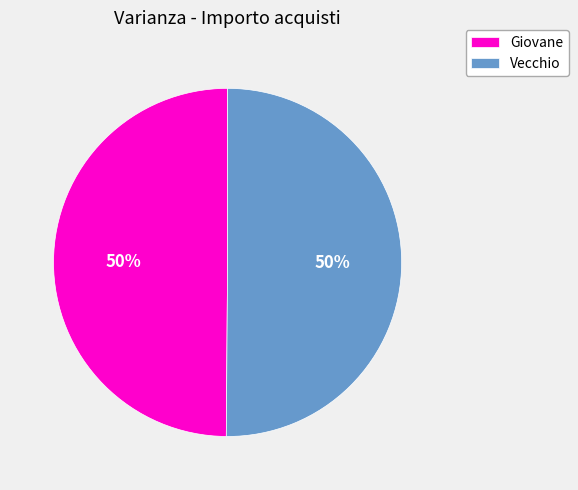

What is the ratio of the value at Giovane to the value at Vecchio?

1.0